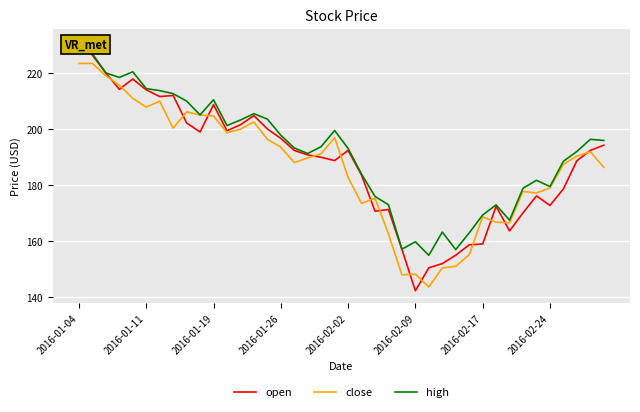

What is the sum of all open values?

7522.8